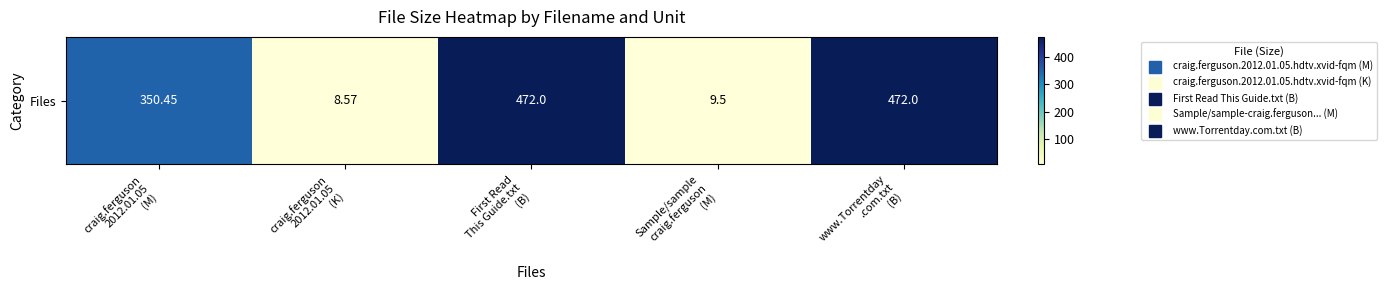

Which label corresponds to the smallest value in the chart?

craig.ferguson
2012.01.05
(K)